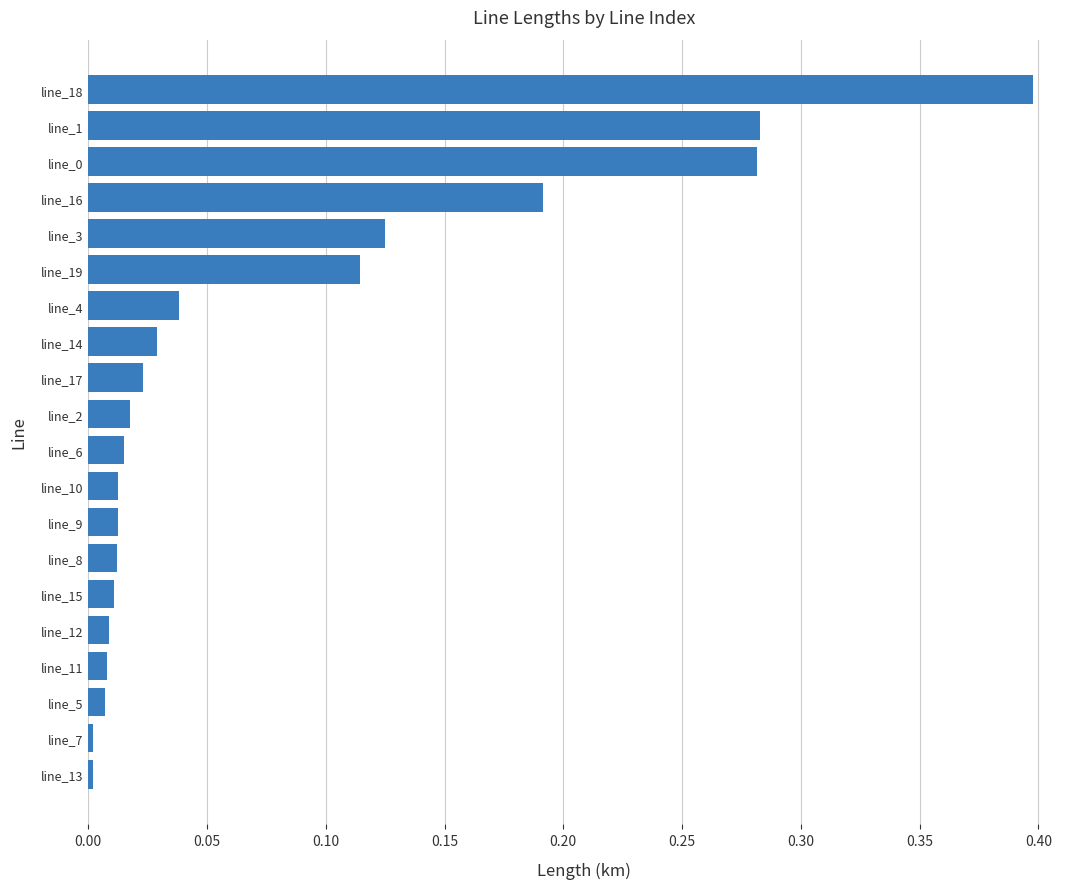

Between line_16 and line_15, which is larger?

line_16